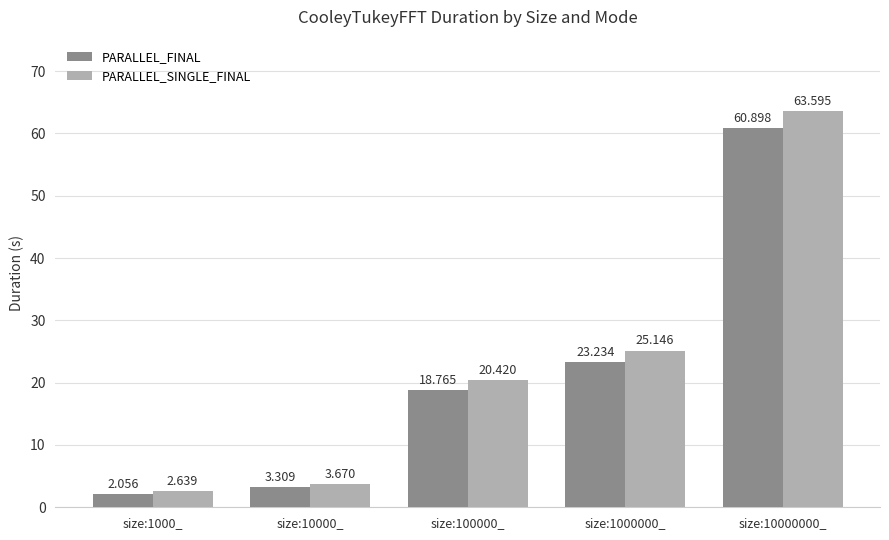

Count the number of data series in this chart.

2